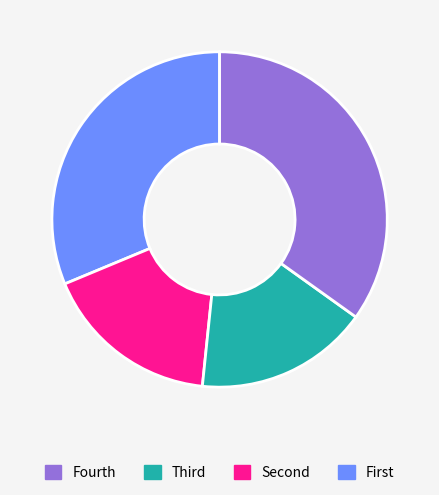

Is there any slice that represents more than half of the pie?

No